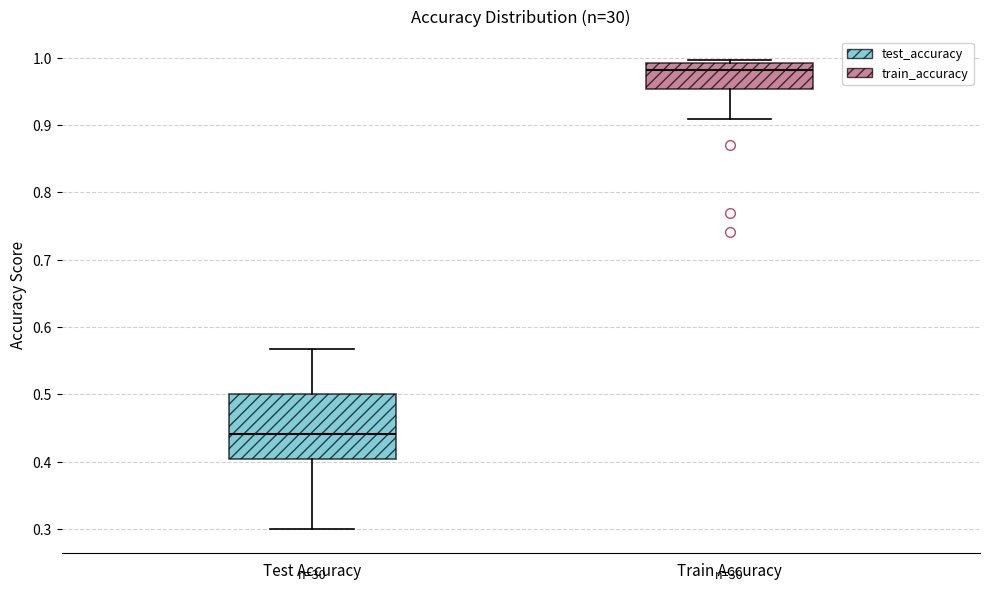

Reading left to right, transcribe this box plot: for each box, give where its median line is, the range the box spans, and where its two whiskers end, as read against the y-axis. The values are not printed on the chart, so give them approximately, as read against the axis.

Test Accuracy: median 0.44, box 0.40 to 0.50, whiskers 0.30 to 0.57
Train Accuracy: median 0.98, box 0.95 to 0.99, whiskers 0.91 to 1.00